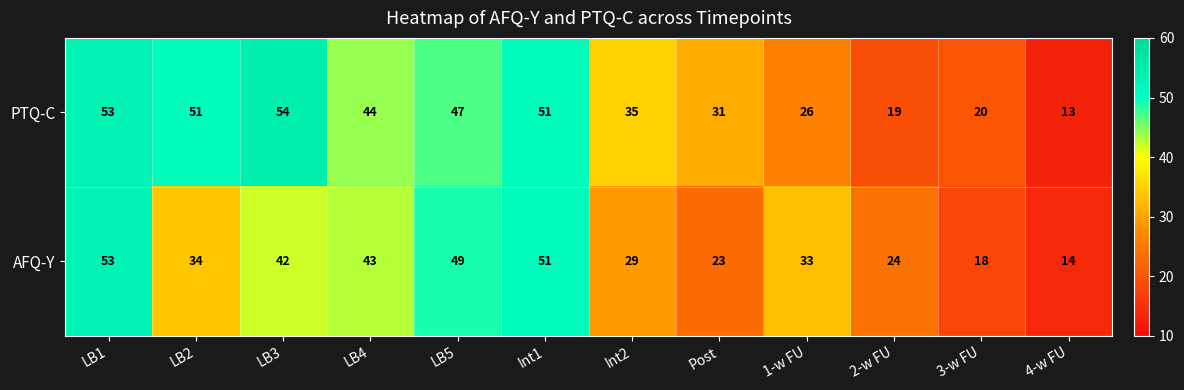

Which series has the largest total across all categories?

PTQ-C